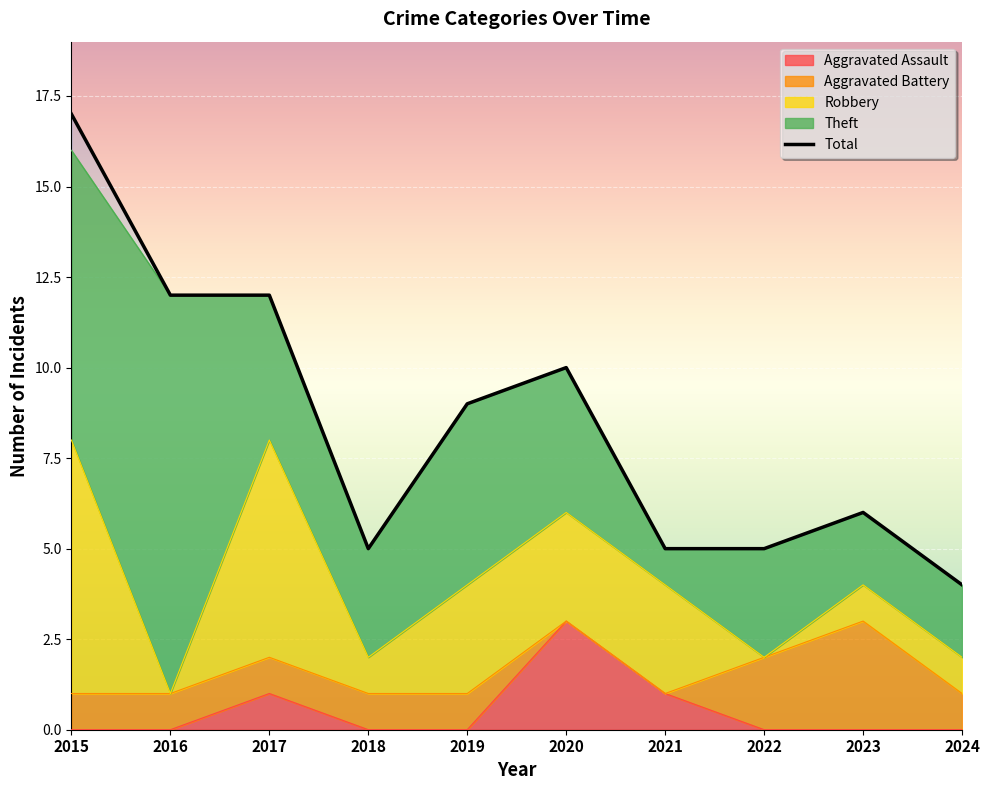

Reading left to right, what are all the values shown in this chart?

17	12	12	5	9	10	5	5	6	4